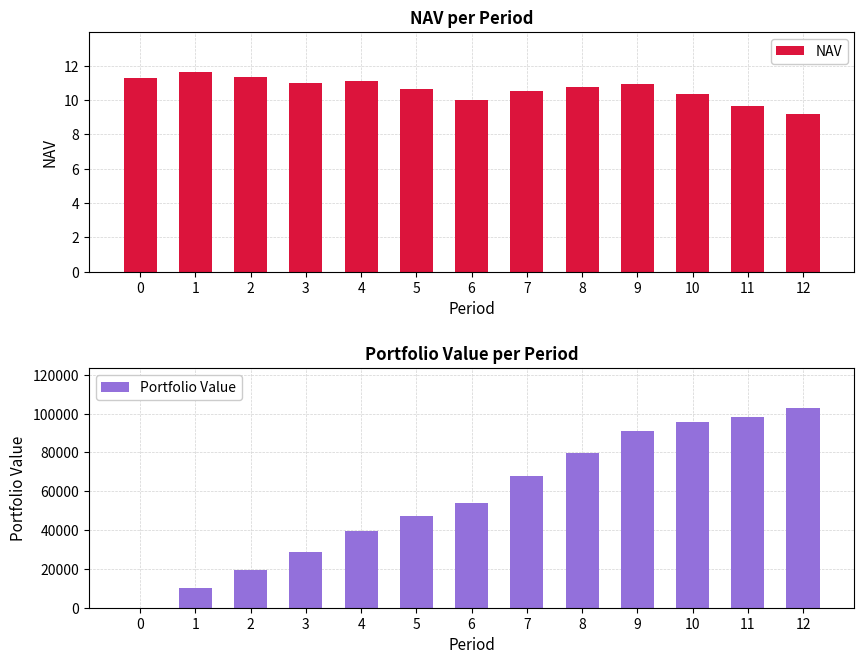

How many bars are there in total?

26